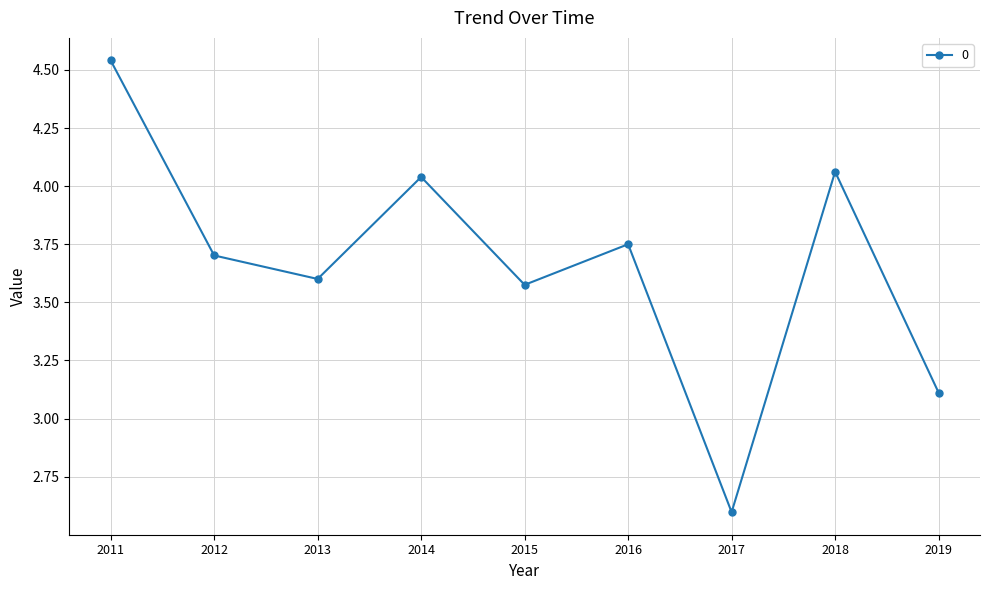

At which category does the data reach its first local valley?

2013